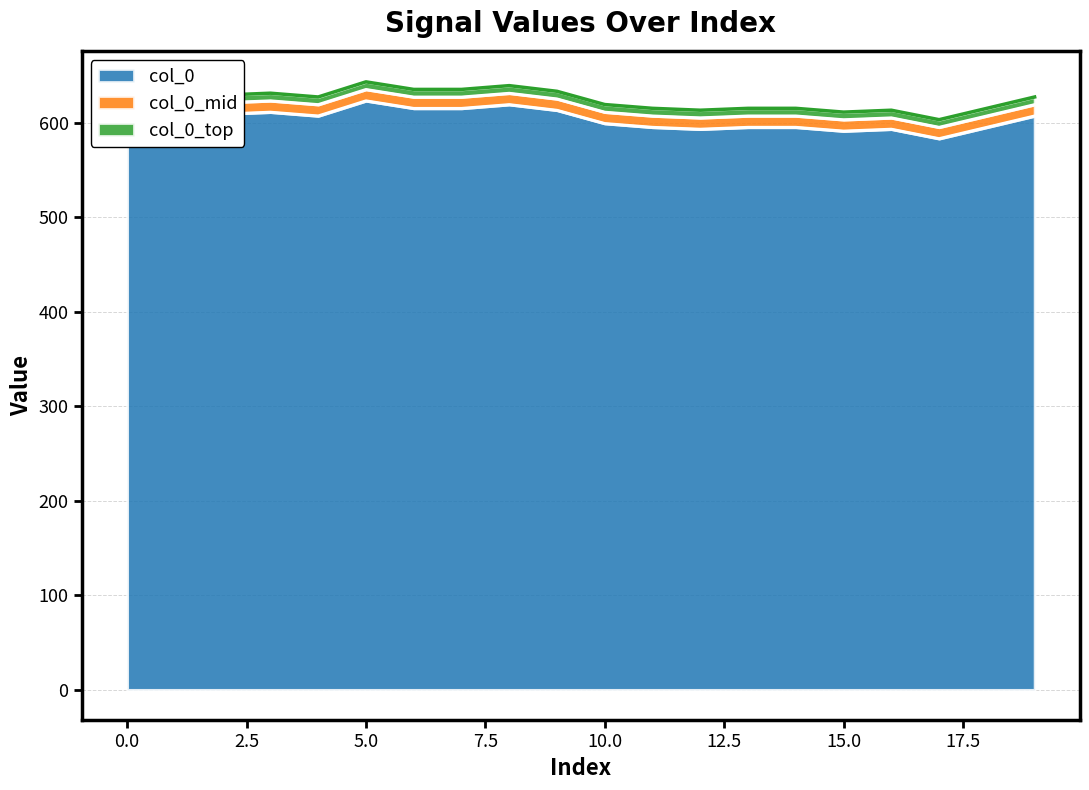

True or false: the data shows 609 at 2.

True